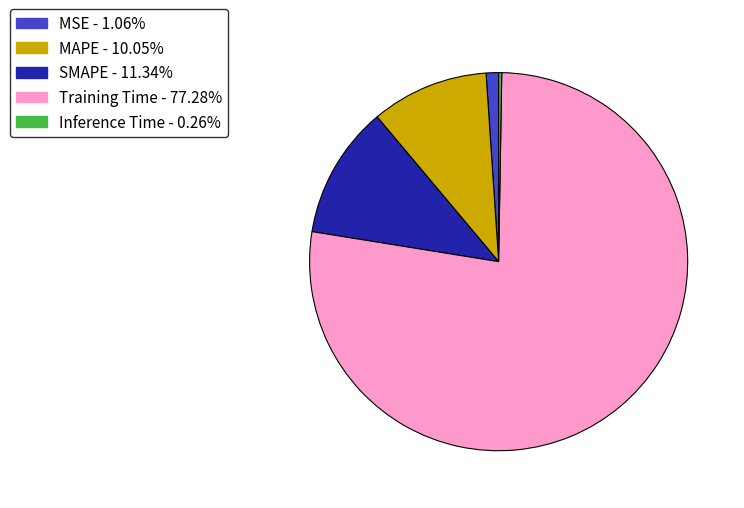

Which has a higher value, SMAPE or Training Time?

Training Time